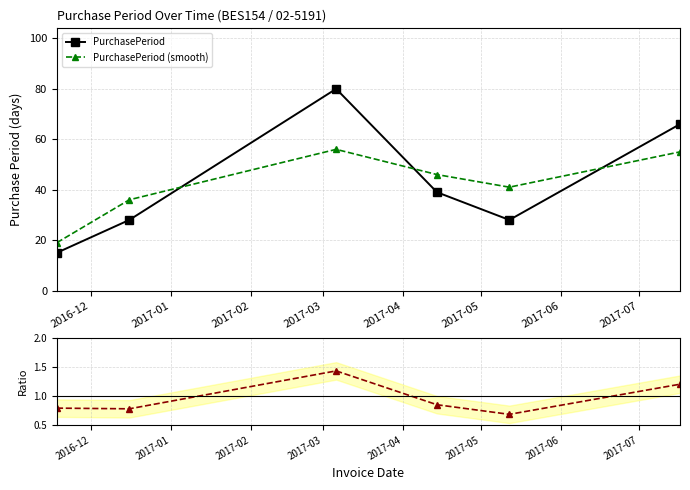

What is the difference between the maximum and minimum values in the PurchasePeriod (smooth) series?

37